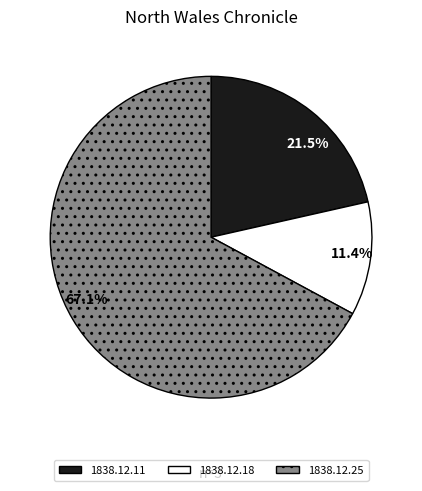

Rank the categories by value from lowest to highest.

1838.12.18, 1838.12.11, 1838.12.25